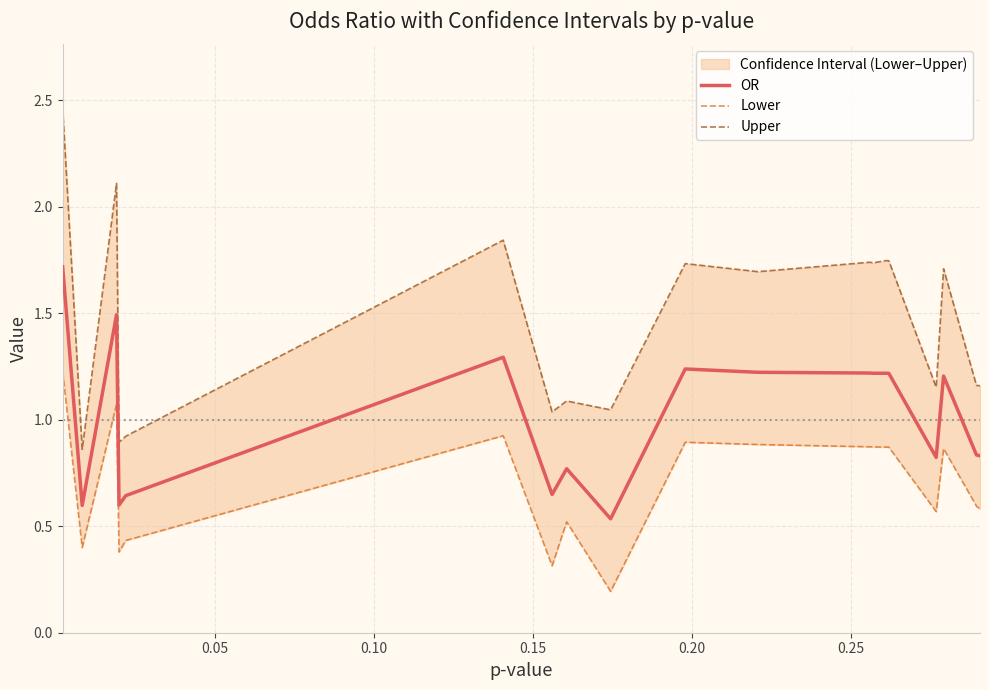

How many distinct data groups are displayed?

3